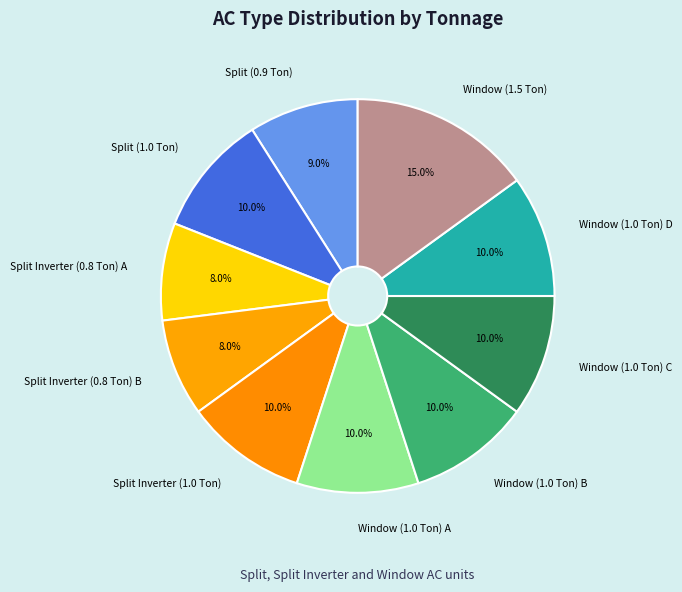

What portion of the pie excludes Window (1.0 Ton) A?

90.0%